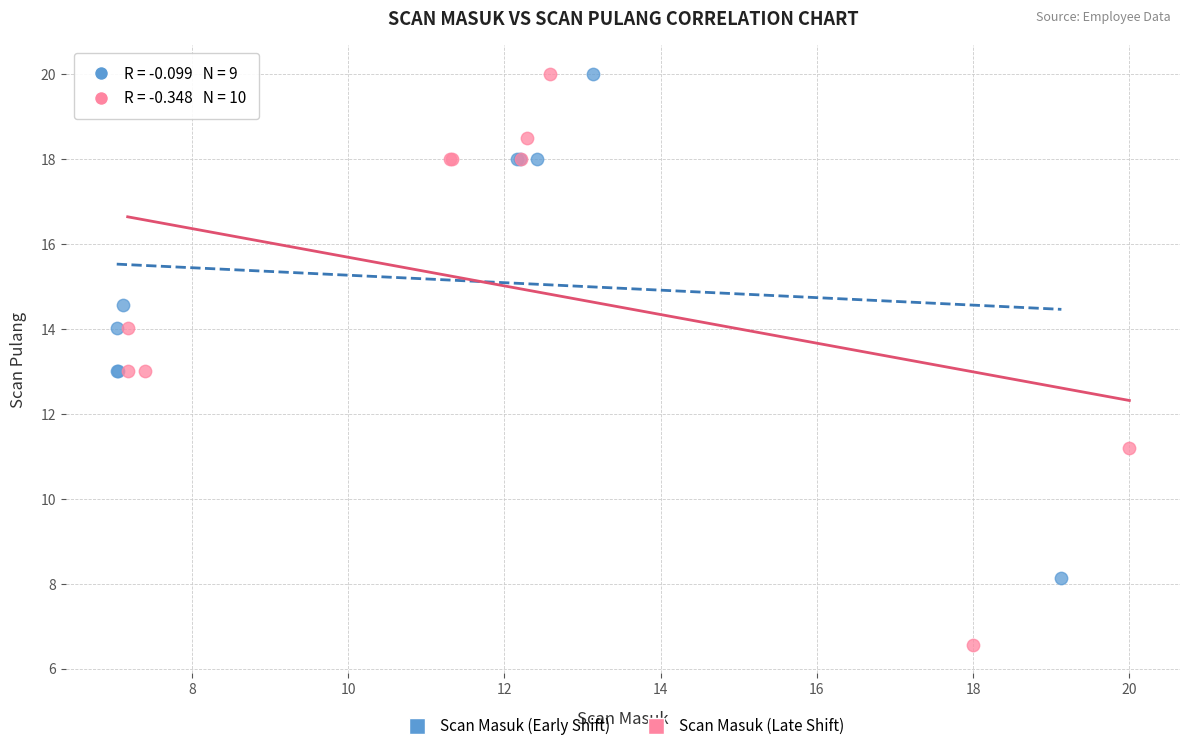

Which series has the widest spread of Y values?

Scan Masuk (Late Shift)